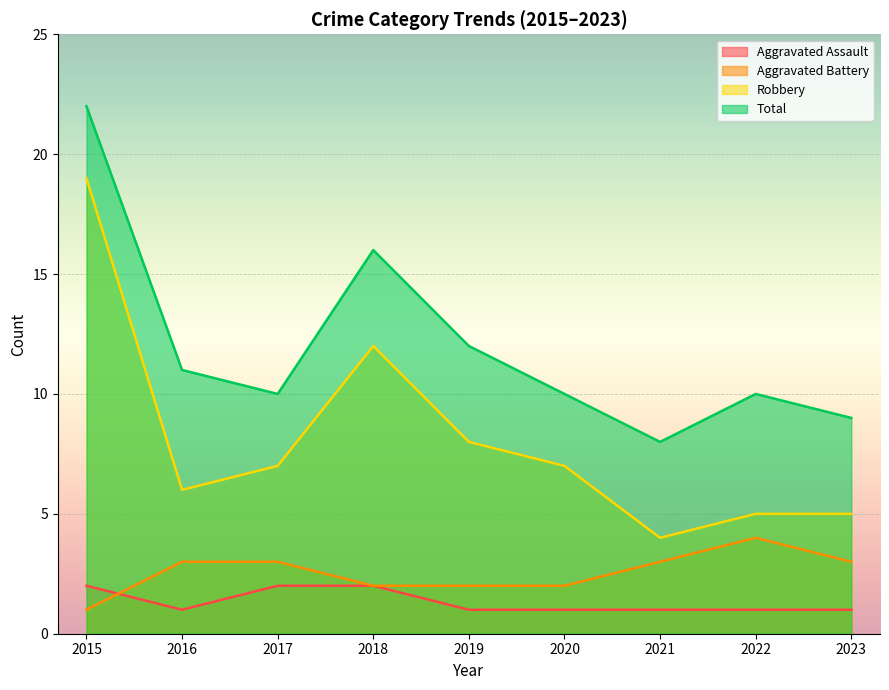

Rank the categories by Robbery value from lowest to highest.

2021, 2022, 2023, 2016, 2017, 2020, 2019, 2018, 2015